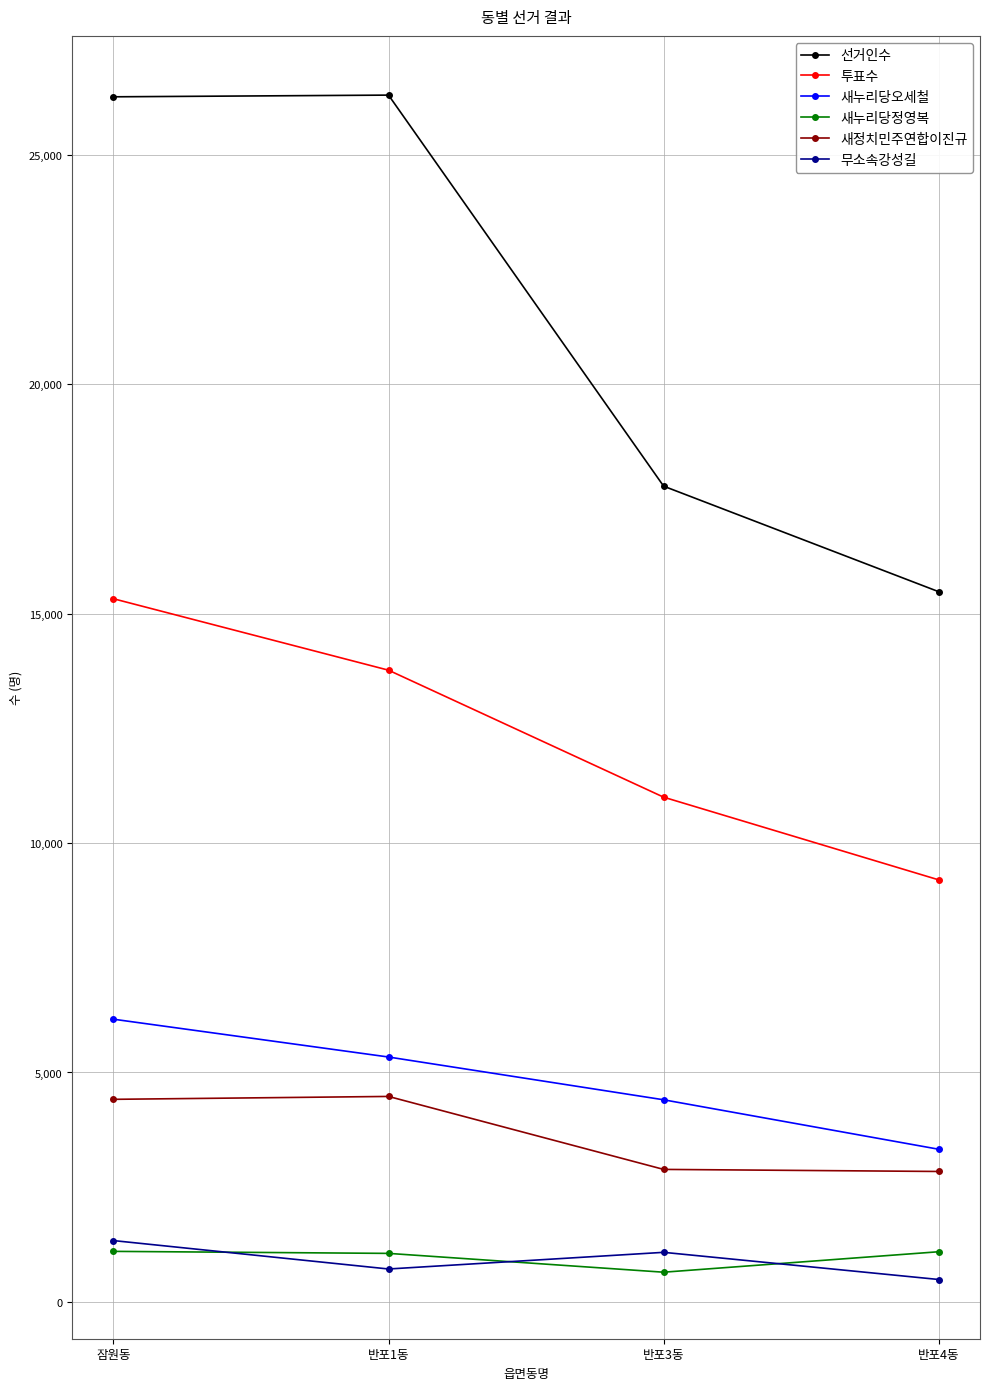

Which series has the largest total across all categories?

선거인수